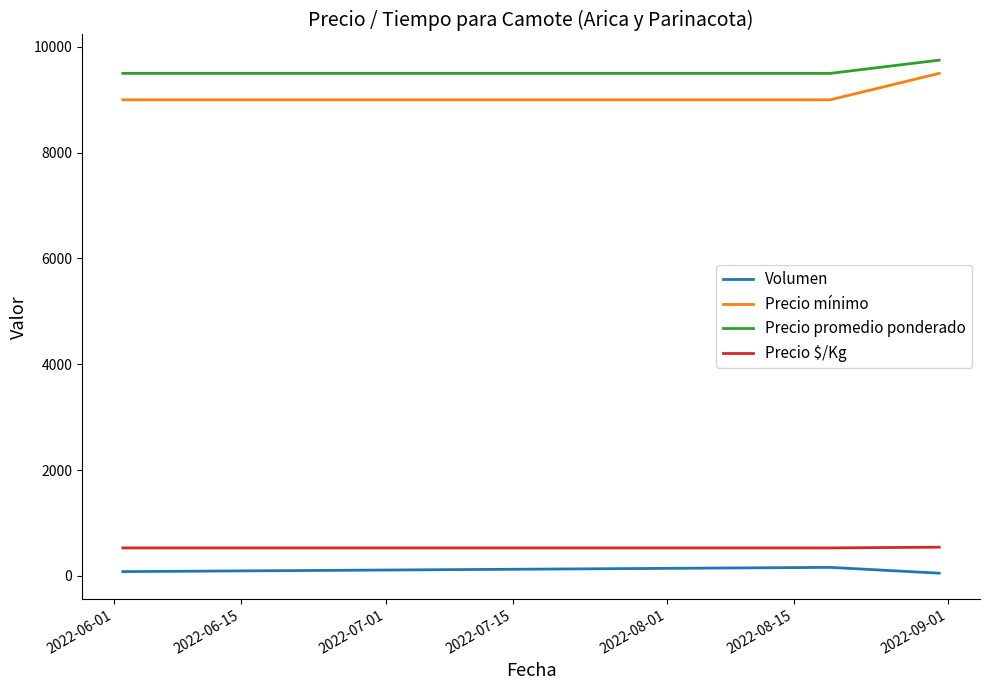

What is the maximum value shown in the chart?

9750